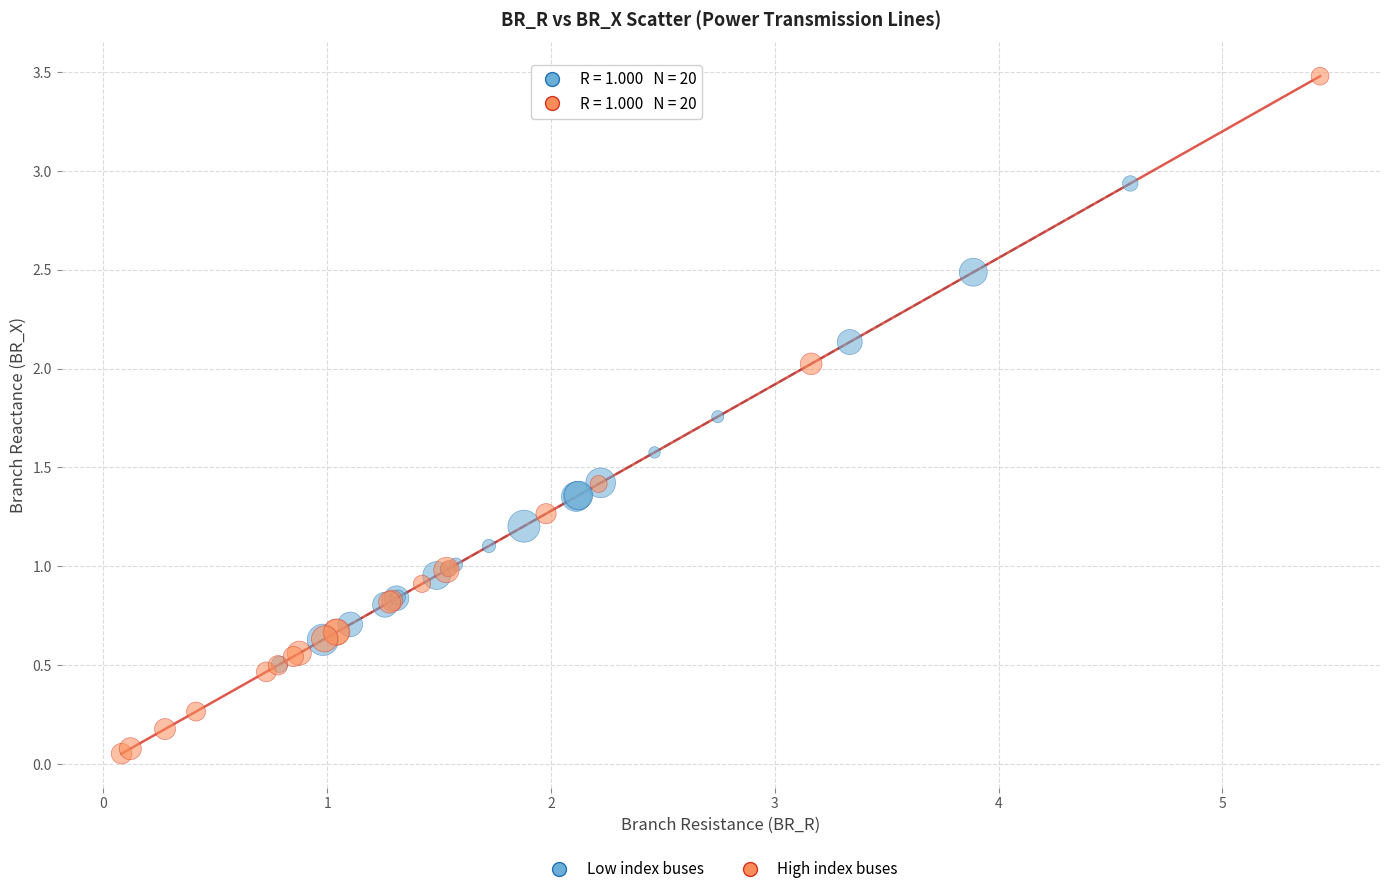

Which series contains the highest Y value?

High index buses